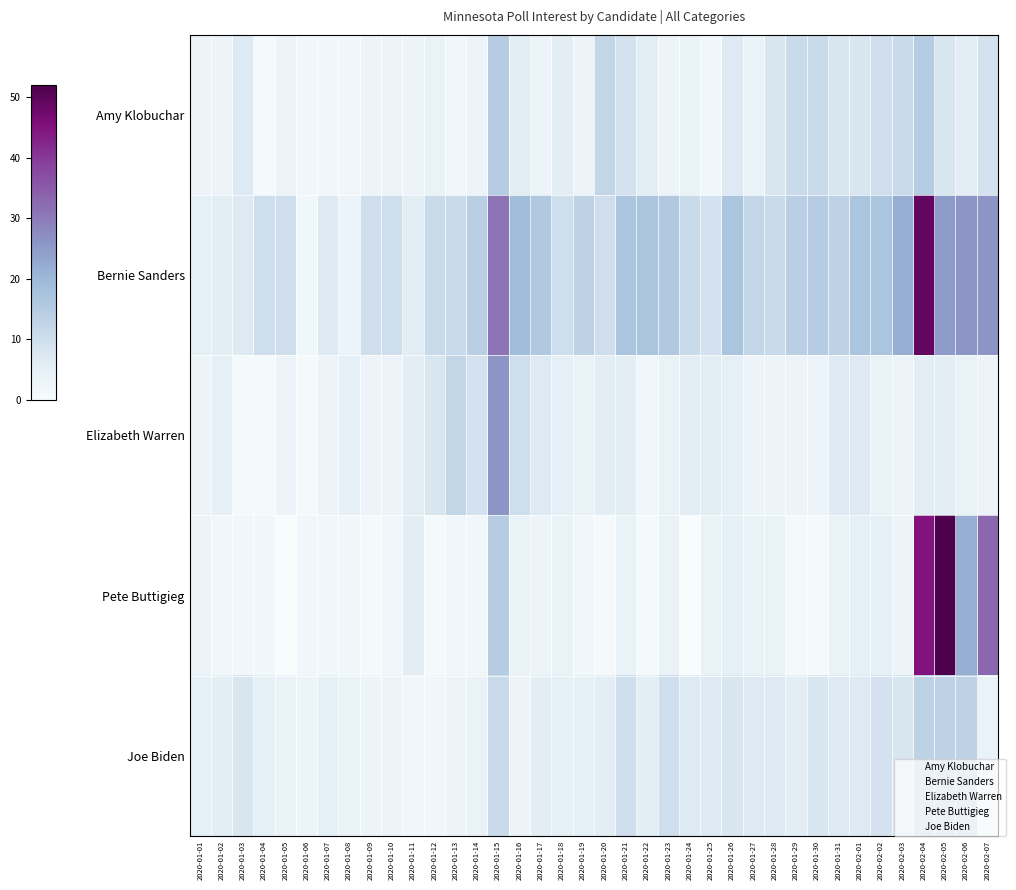

What is the spread (max minus min) of values at 2020-02-05?

46